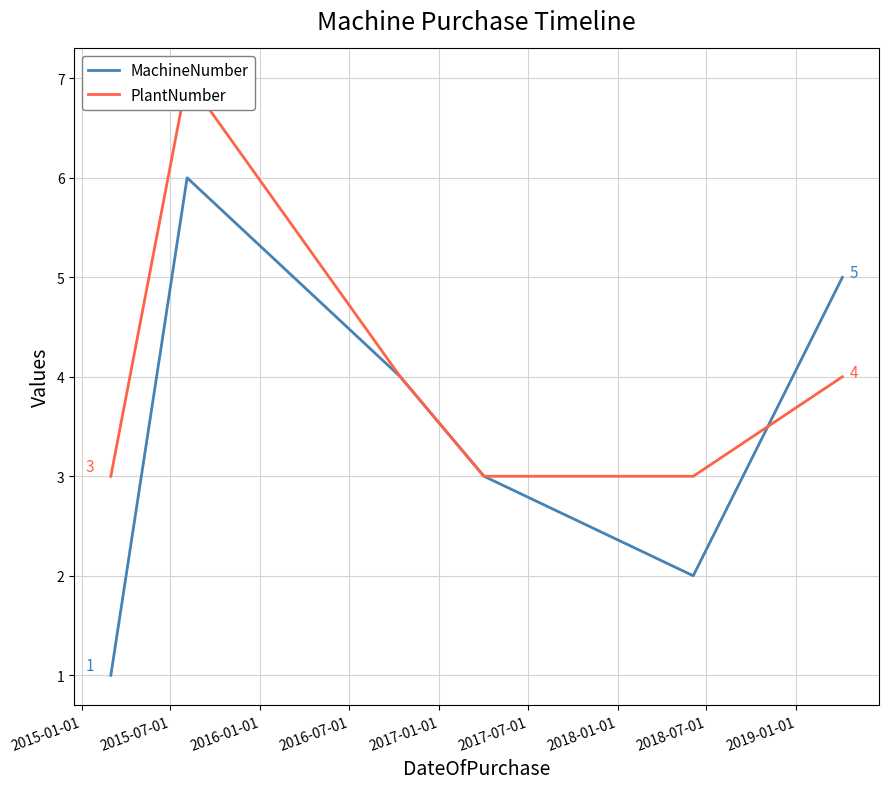

How many times do PlantNumber and MachineNumber cross each other?

1